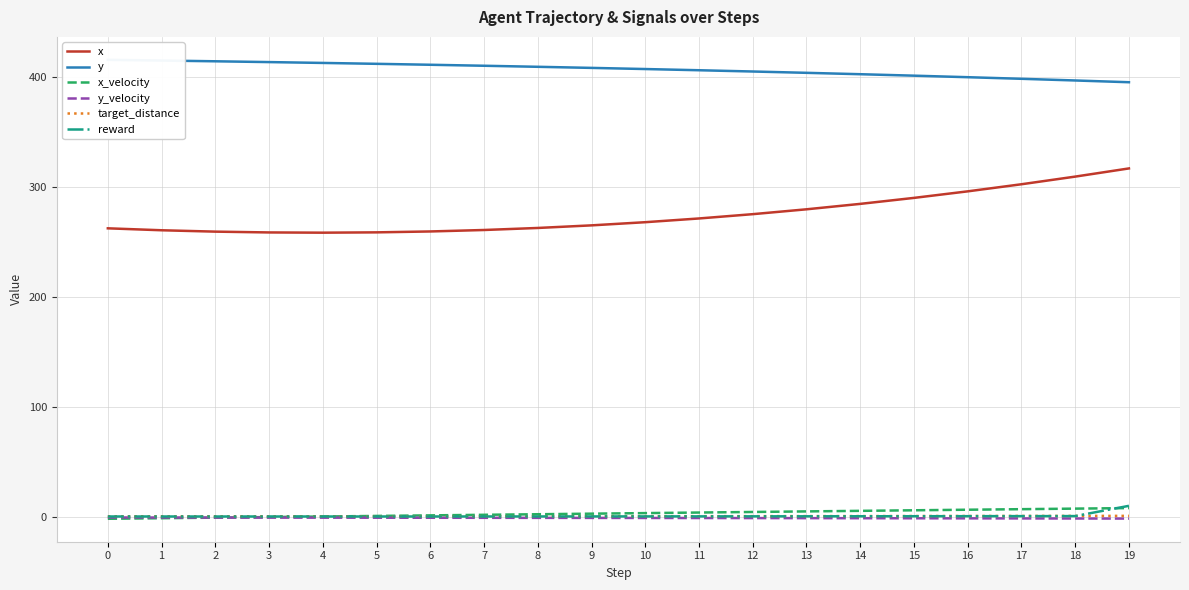

The y series shows 130.5 at 8. True or false?

False